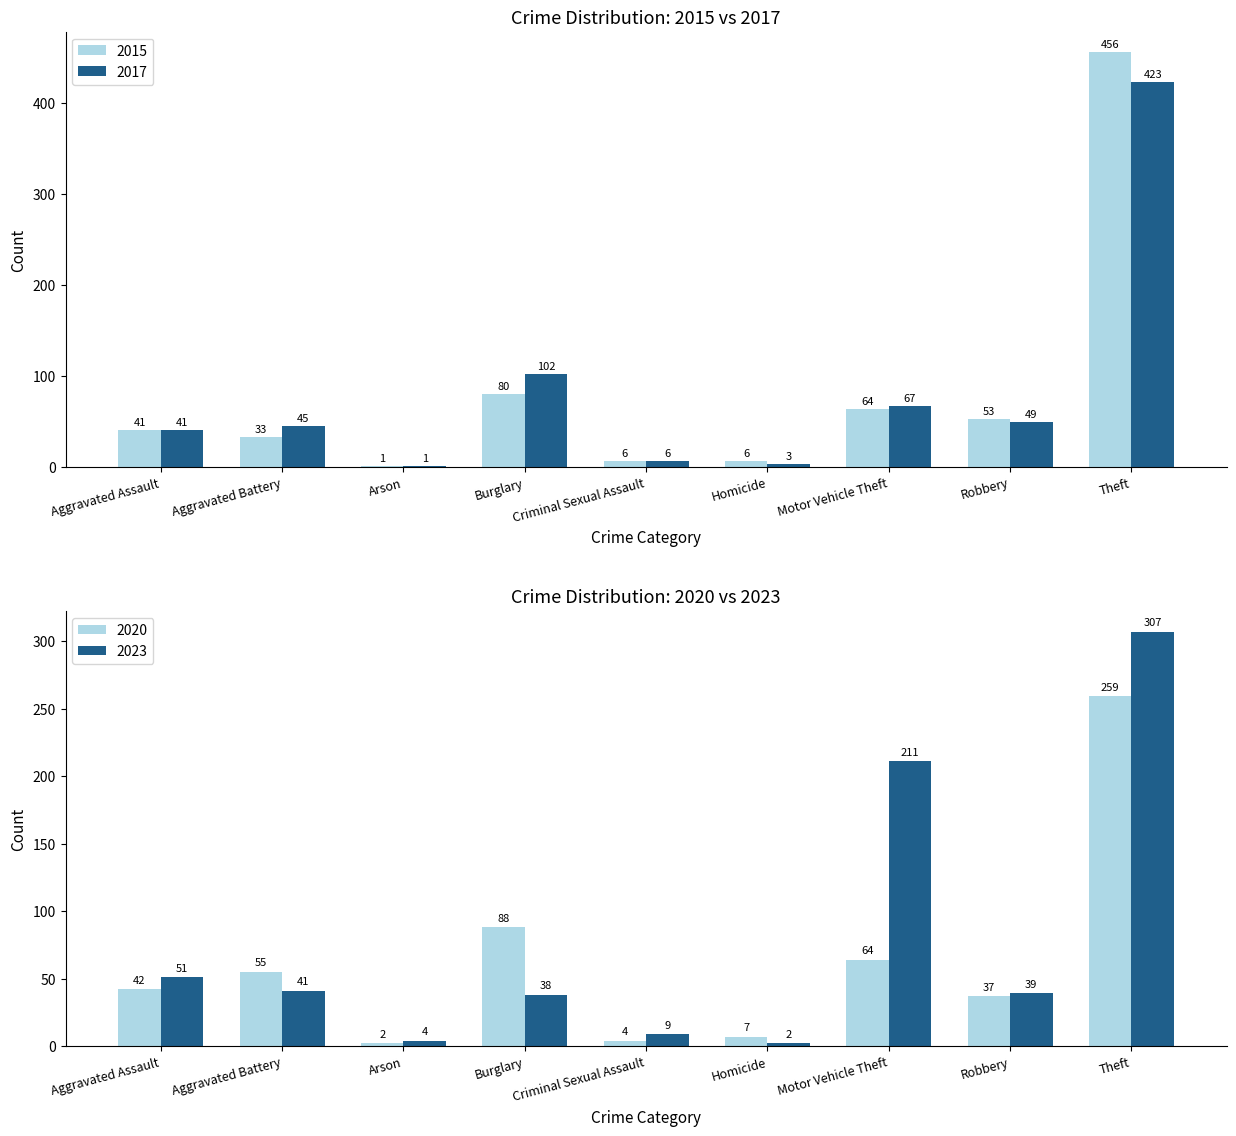

What is the value of the Recent Years (2020-2023) bar at the 2nd from the left?

55